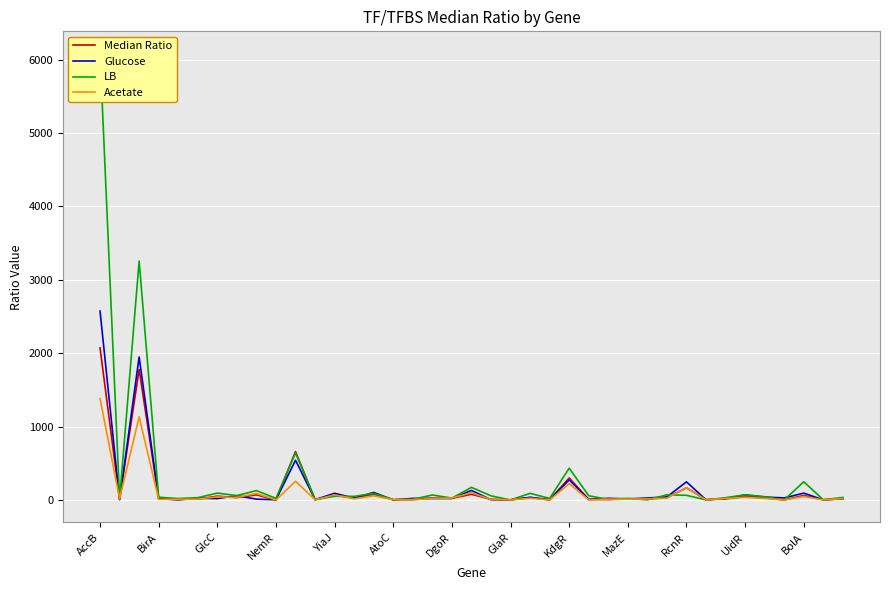

Which series has the largest range (max minus min)?

LB